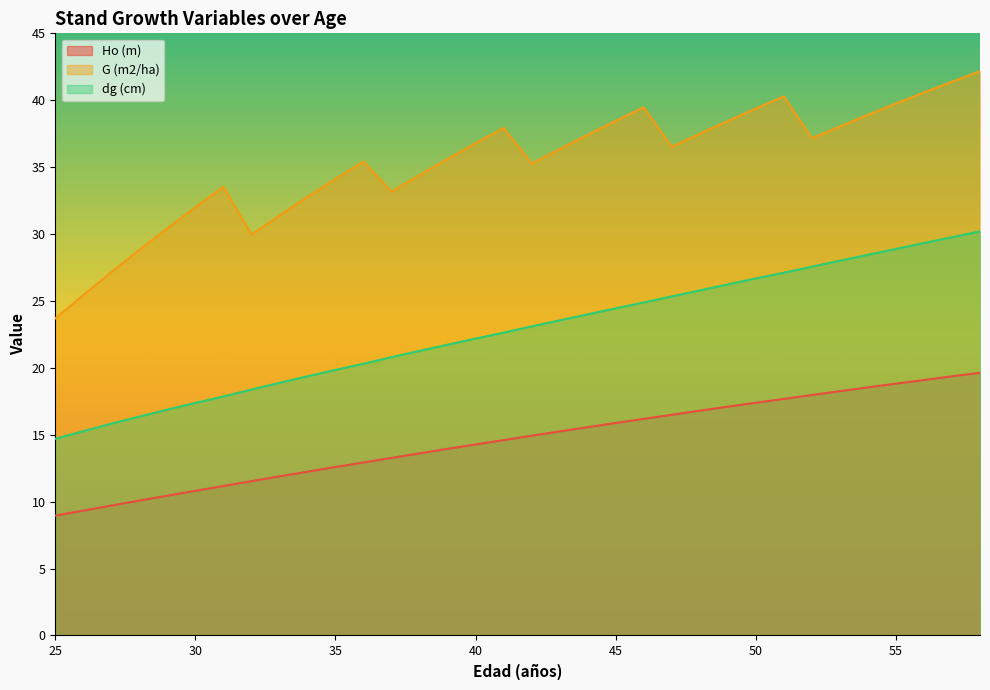

How many distinct data groups are displayed?

3